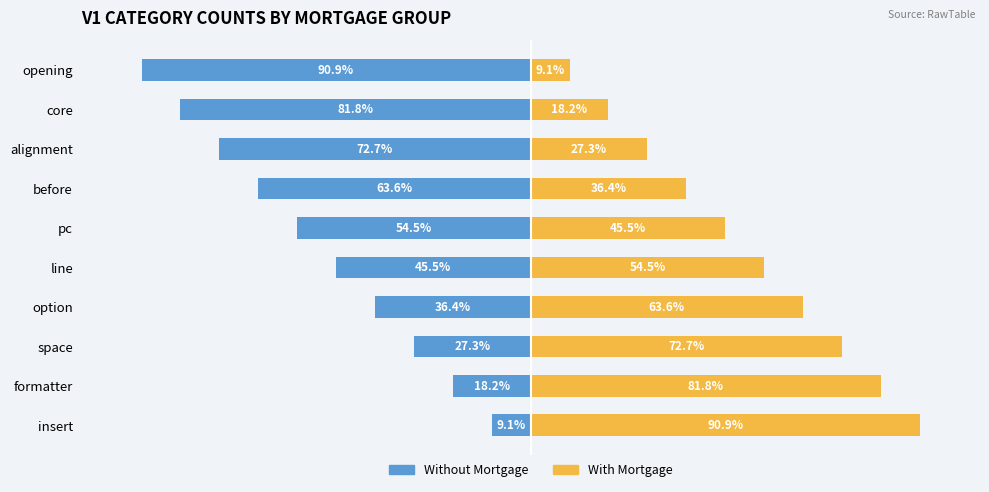

How many values in the With Mortgage series exceed 54?

5